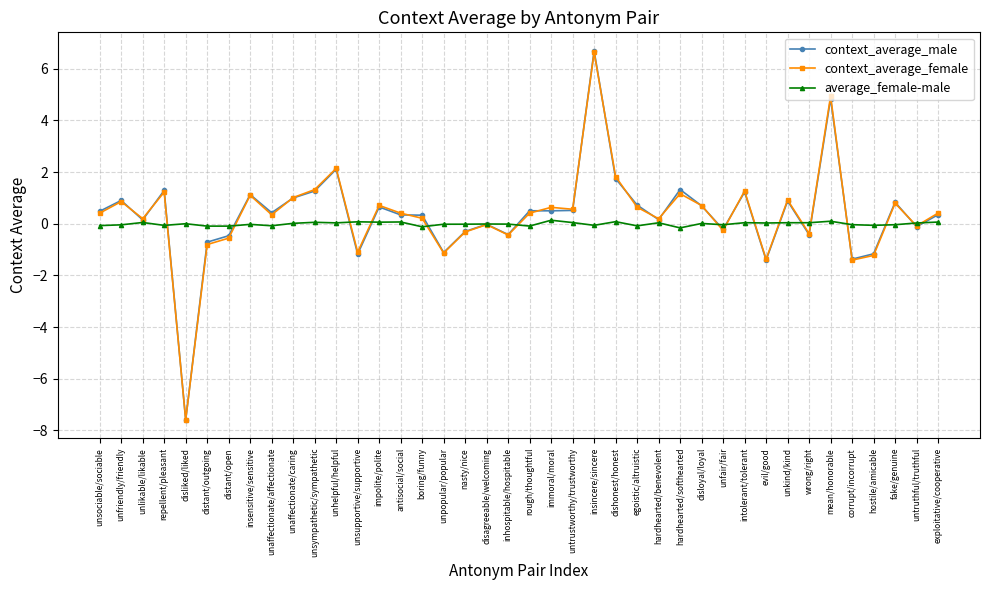

Where is the first local maximum for context_average_female?

unfriendly/friendly